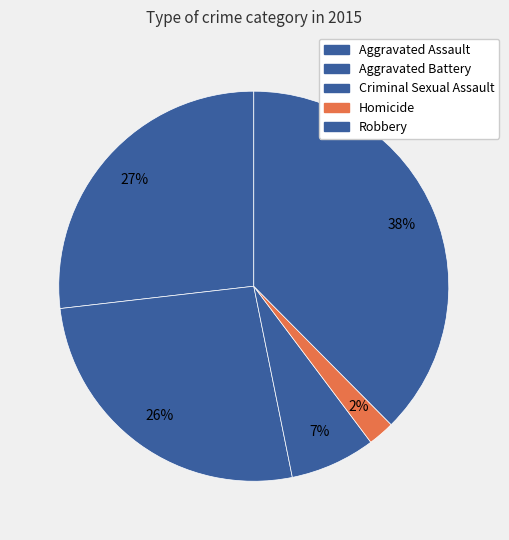

Which has a higher value, Homicide or Aggravated Assault?

Aggravated Assault